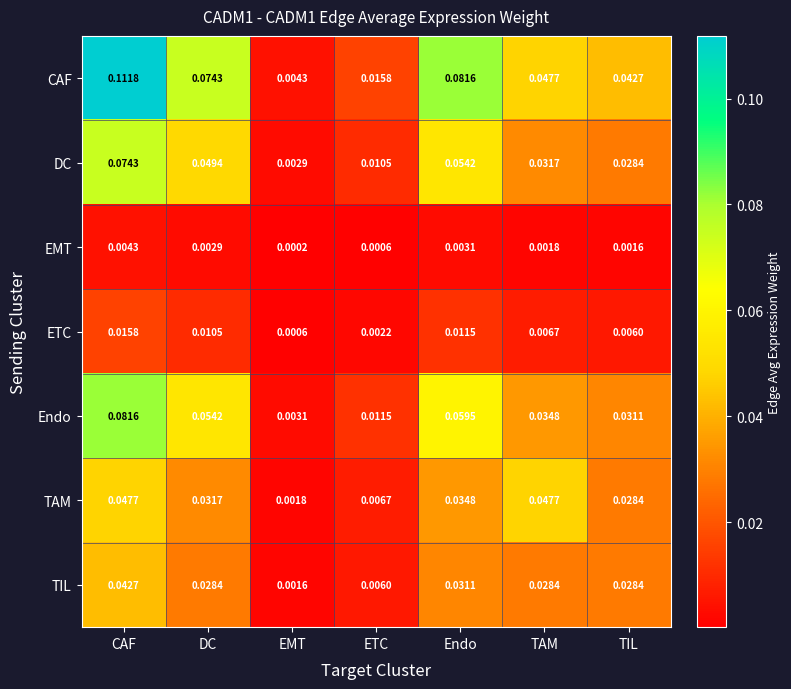

List the series in order of their peak value, lowest first.

EMT, ETC, TIL, TAM, DC, Endo, CAF